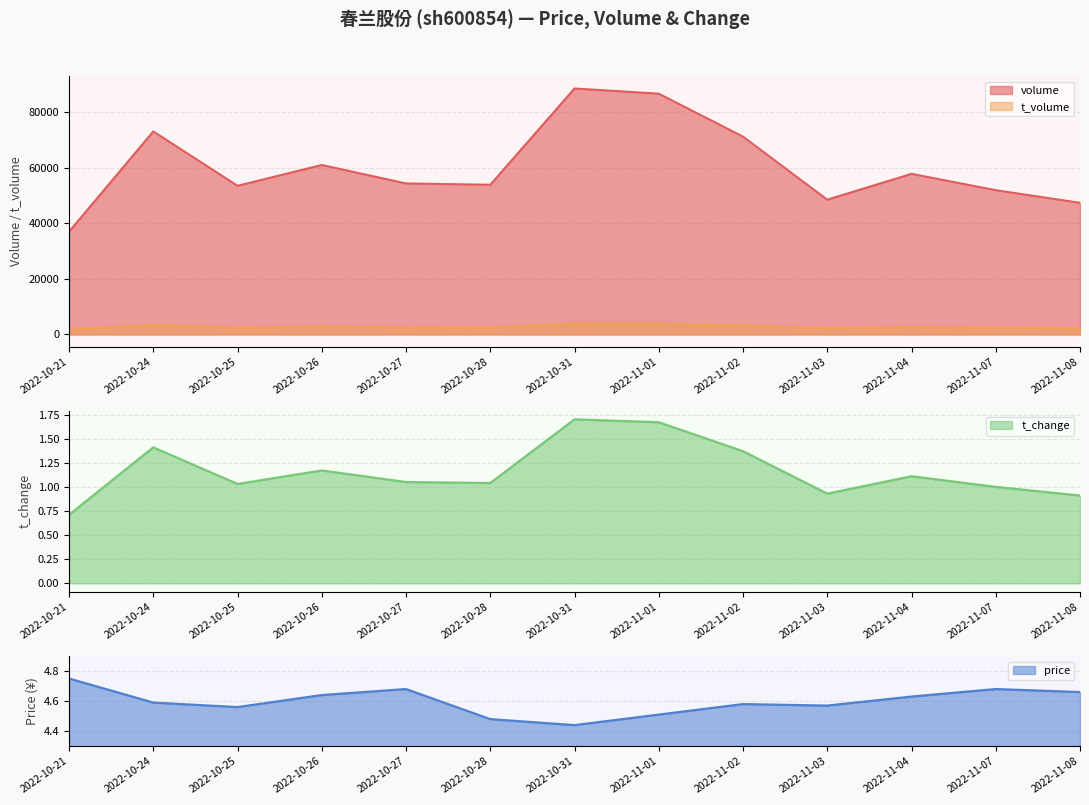

Rank the categories by t_change value from lowest to highest.

2022-10-21, 2022-11-08, 2022-11-03, 2022-11-07, 2022-10-25, 2022-10-28, 2022-10-27, 2022-11-04, 2022-10-26, 2022-11-02, 2022-10-24, 2022-11-01, 2022-10-31